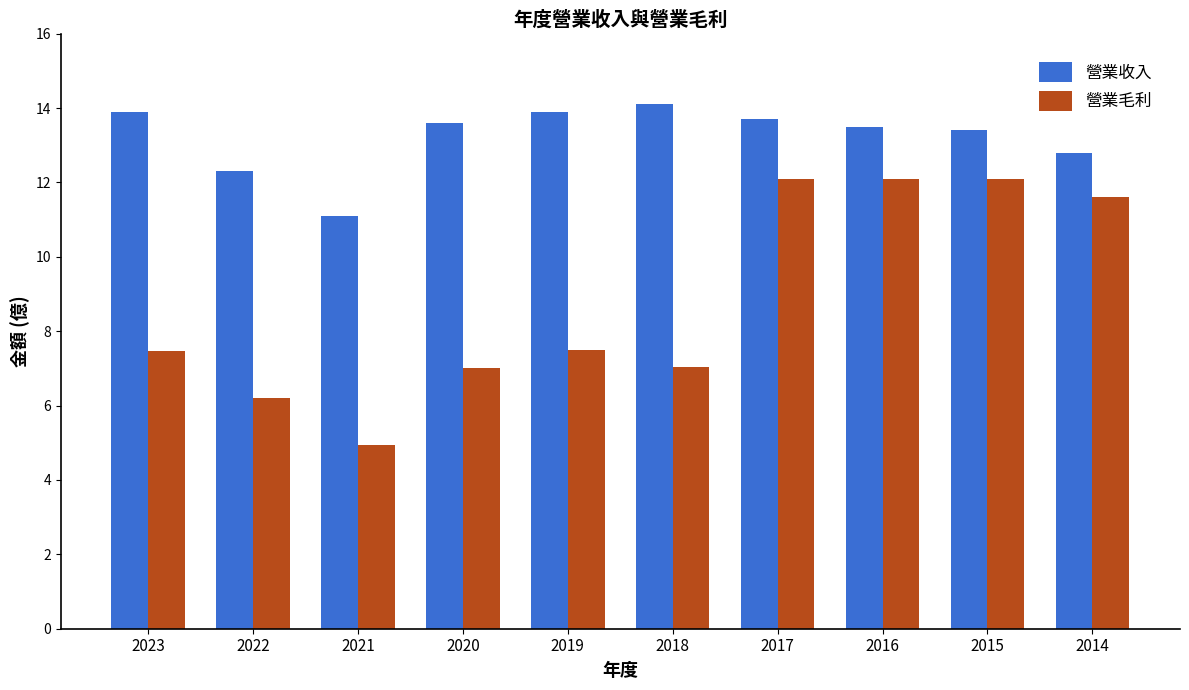

How many groups of bars are there?

10